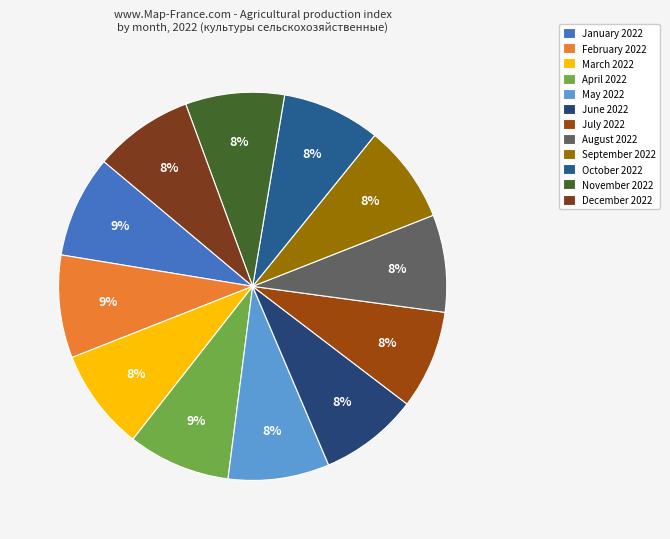

Rank the categories by value from lowest to highest.

August 2022, October 2022, September 2022, July 2022, June 2022, November 2022, December 2022, May 2022, March 2022, January 2022, April 2022, February 2022